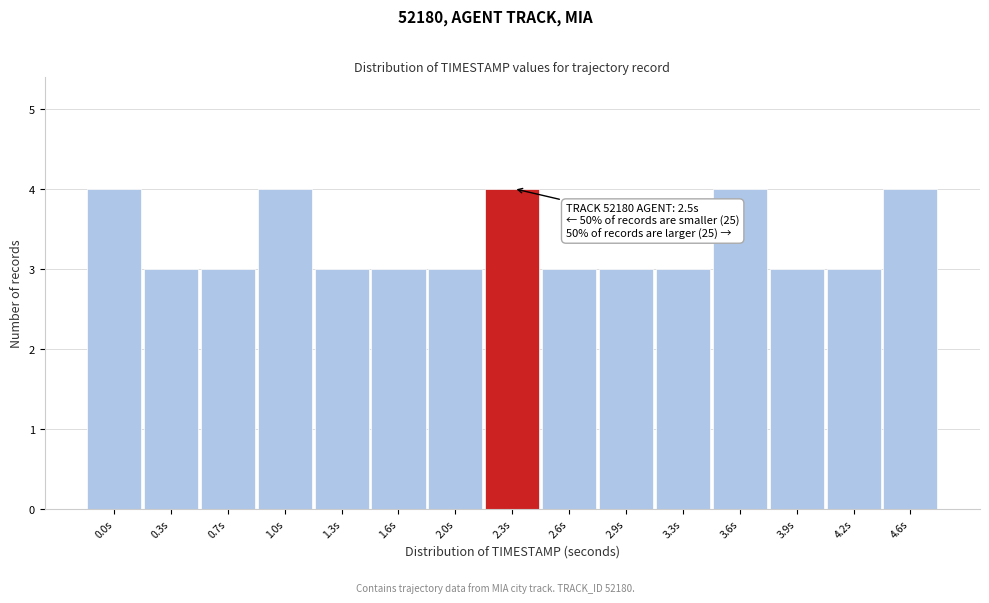

Reading right to left, transcribe all the data shown in this chart.

4.6s=4	4.2s=3	3.9s=3	3.6s=4	3.3s=3	2.9s=3	2.6s=3	2.3s=4	2.0s=3	1.6s=3	1.3s=3	1.0s=4	0.7s=3	0.3s=3	0.0s=4